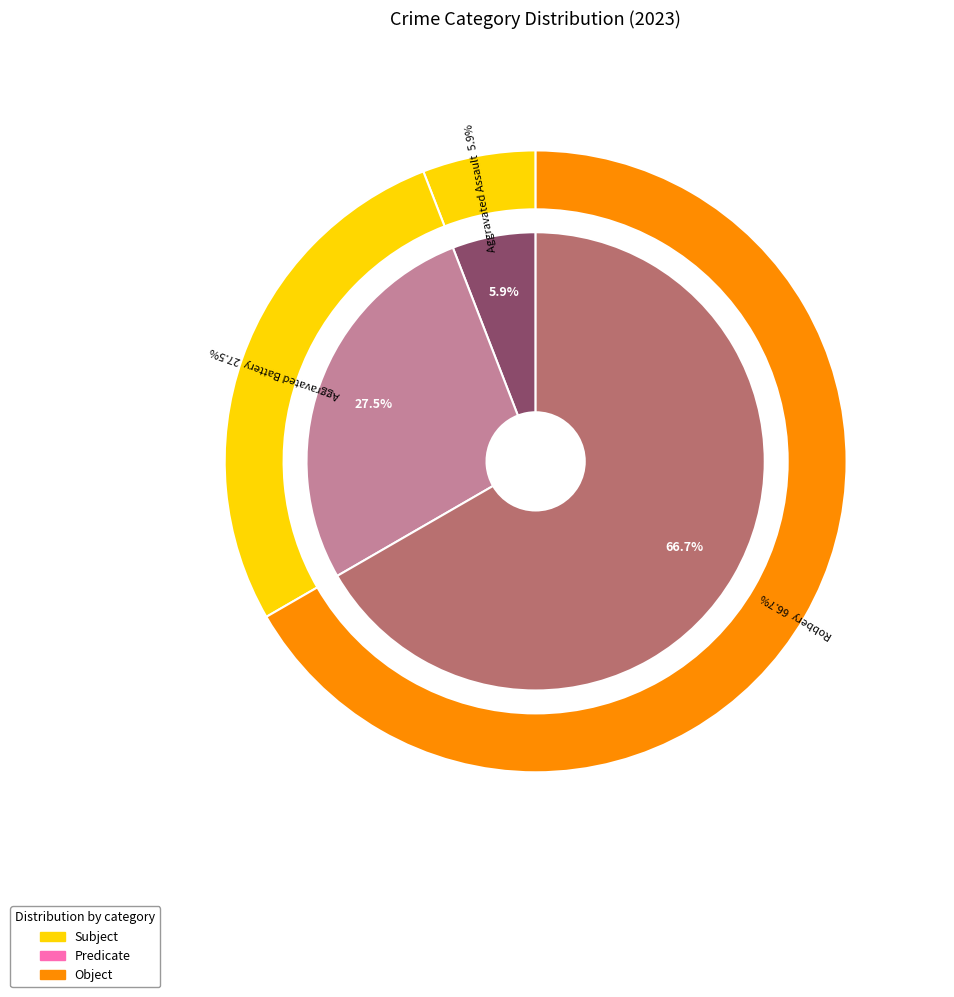

Does Robbery represent more than half of the total?

Yes